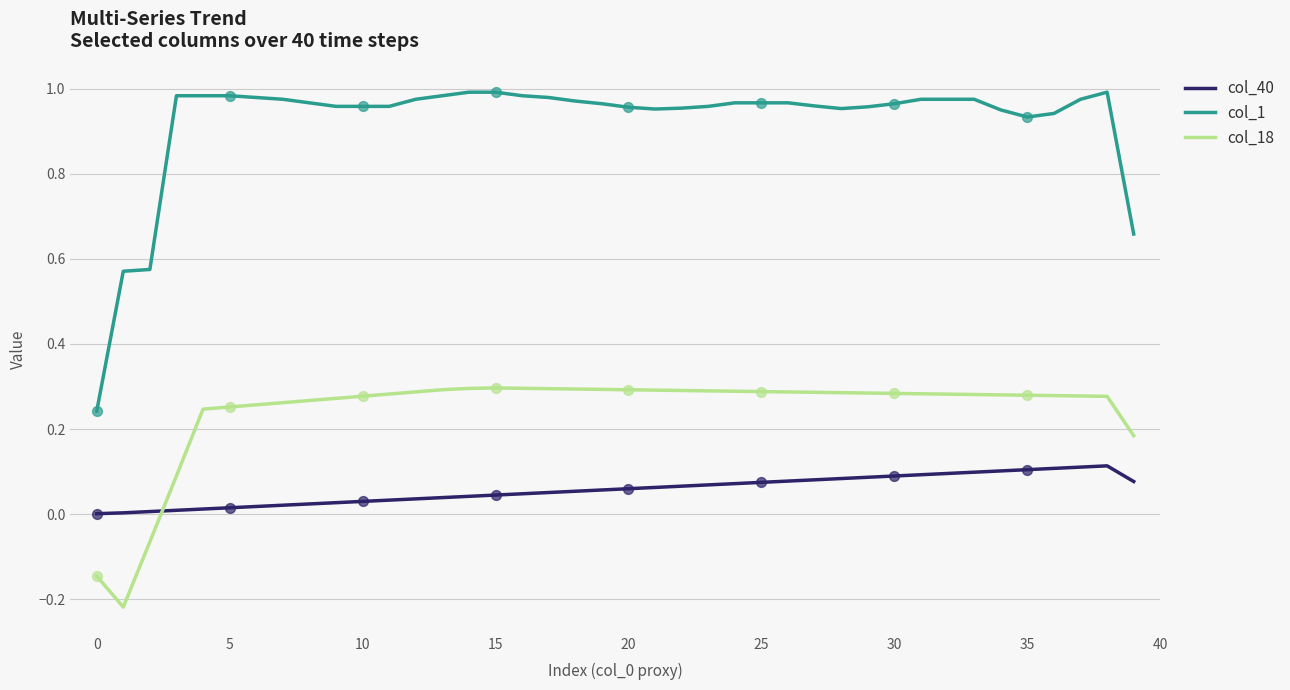

Which series has the widest spread of values?

col_1